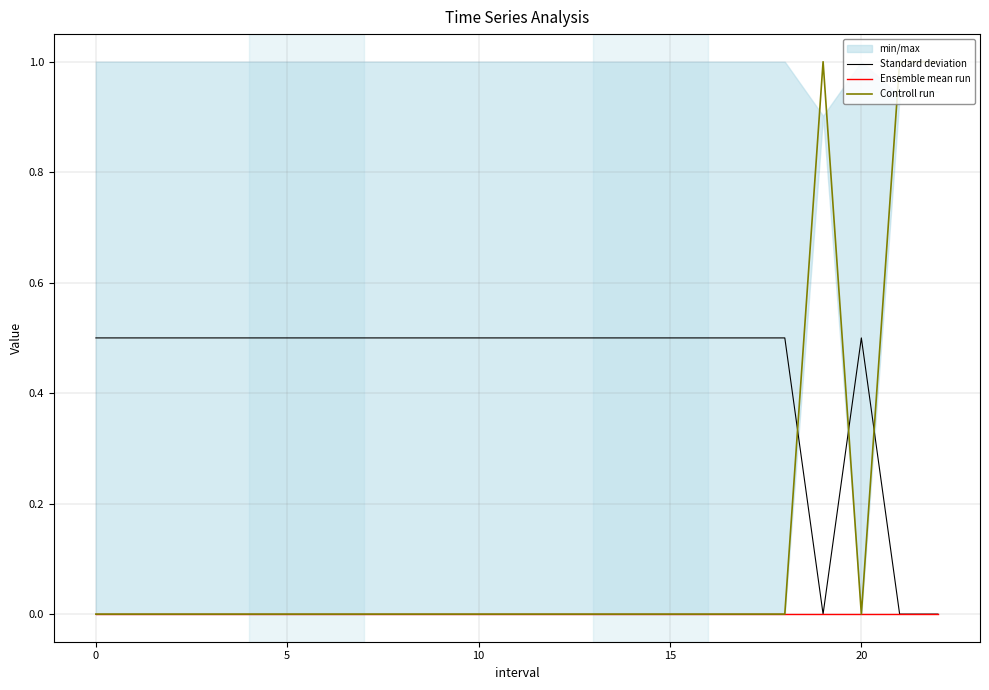

Rank the series at 10 from highest to lowest value.

Standard deviation, Ensemble mean run, Controll run